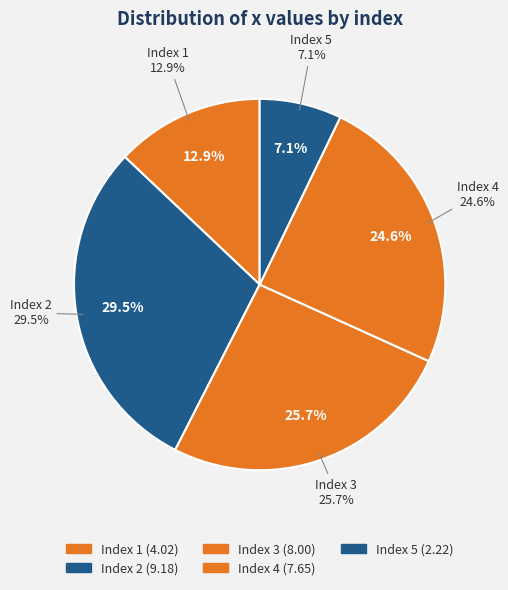

To the nearest percent, what is the difference between the 3 and 4 slice percentages?

1%